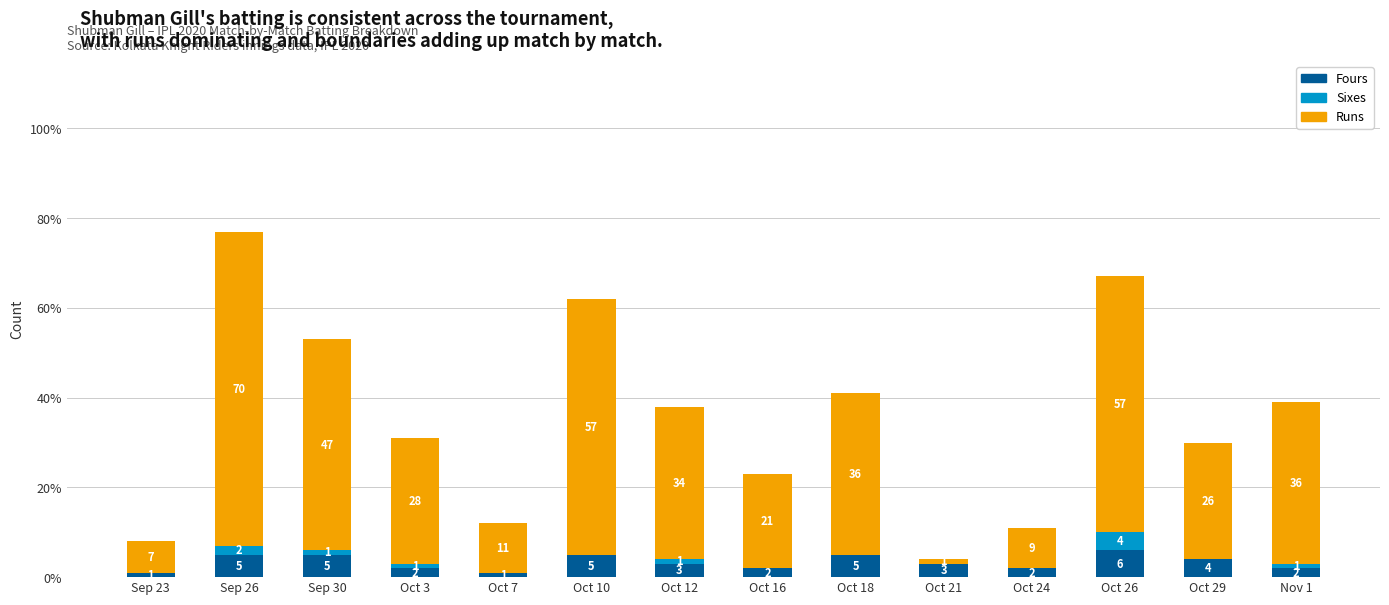

What is the total value across all series at Sep 30?

53